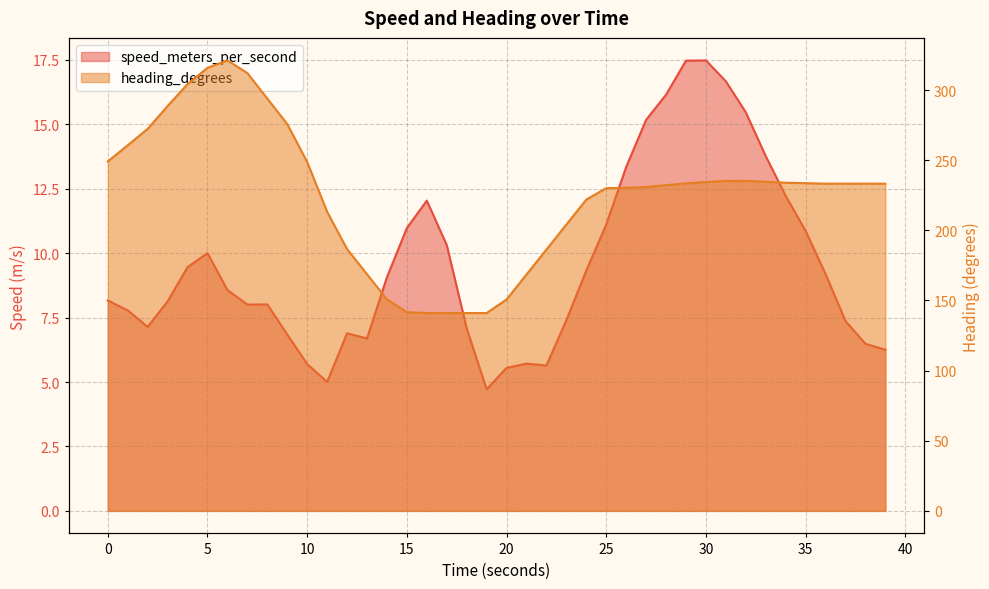

The value of heading_degrees at 20.000529051 is 150.7. True or false?

True